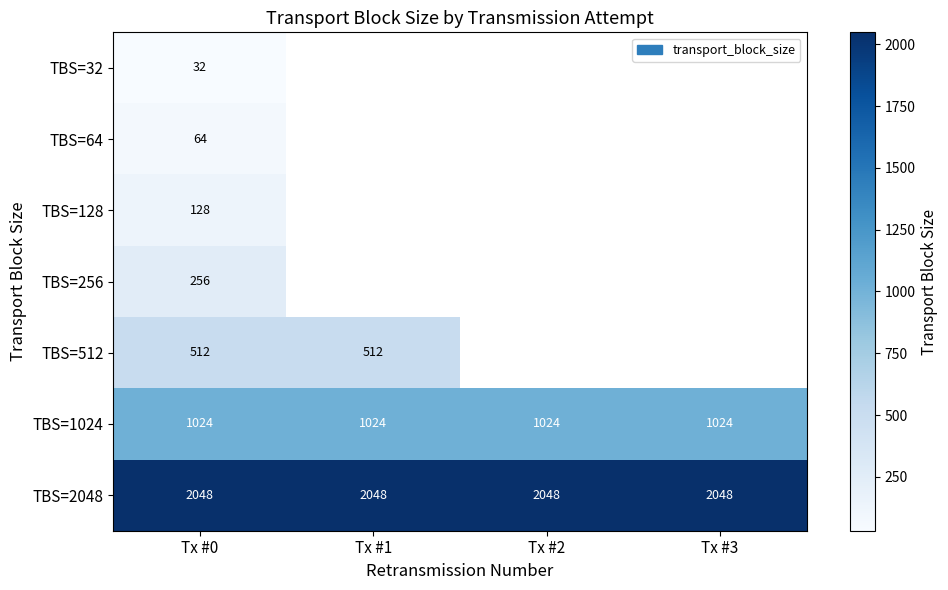

Rank the series at Tx #0 from lowest to highest value.

TBS=32, TBS=64, TBS=128, TBS=256, TBS=512, TBS=1024, TBS=2048